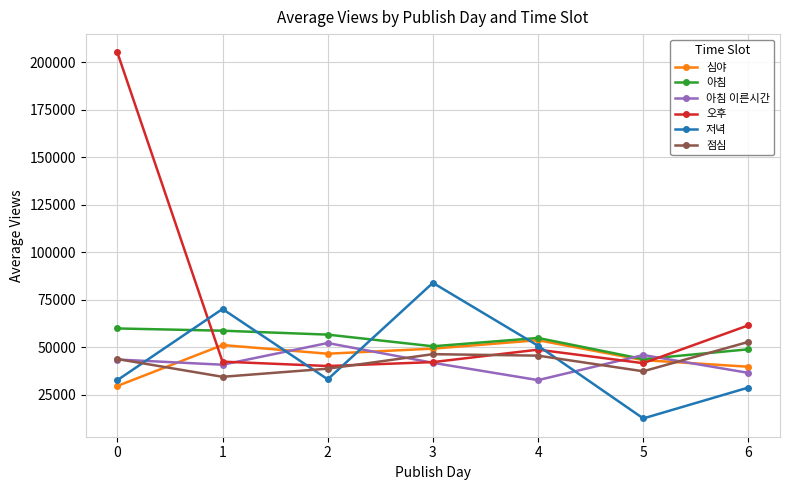

What is the minimum value for 저녁?

12537.0